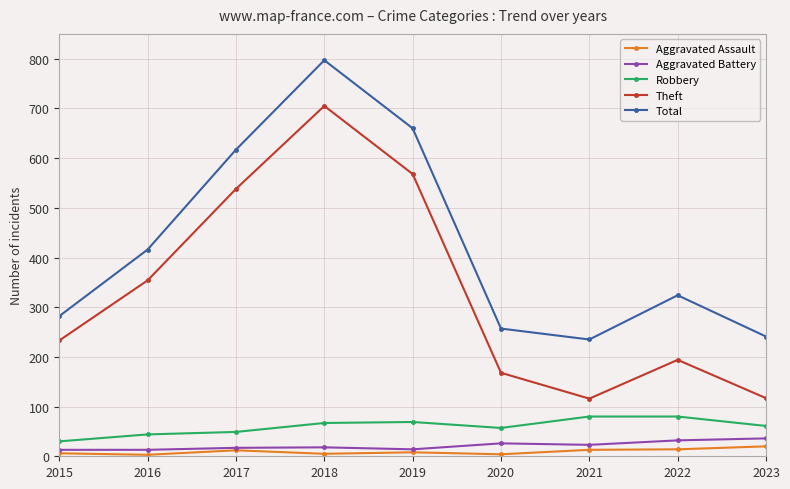

At which category is the sum across all series the highest?

2018